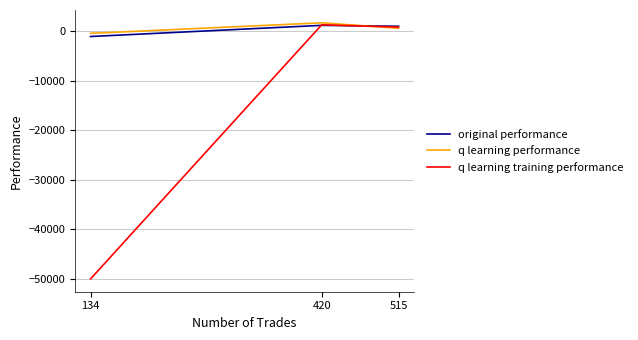

Is it true that original performance equals -1103.5 at 134?

True